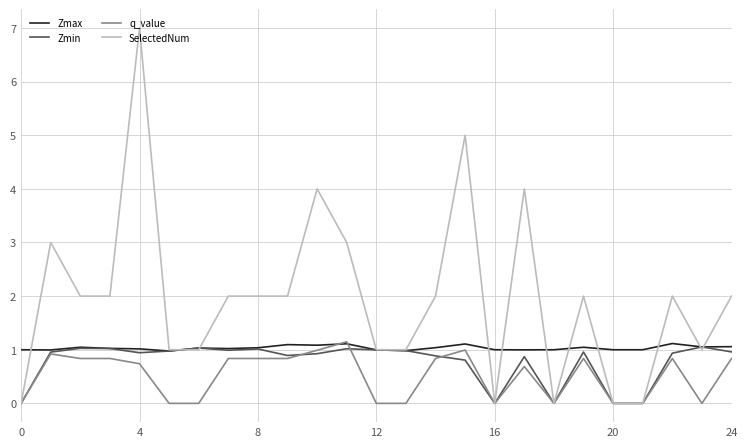

List the series in order of their overall mean, highest first.

SelectedNum, Zmax, Zmin, q_value